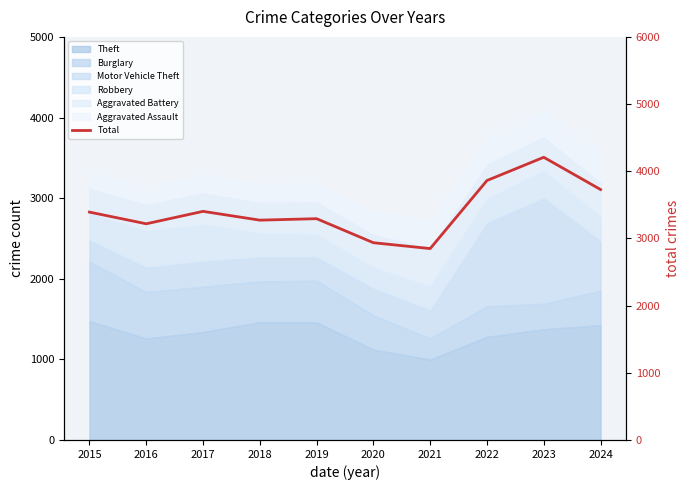

What is the change in value from 2018 to 2021?

-423